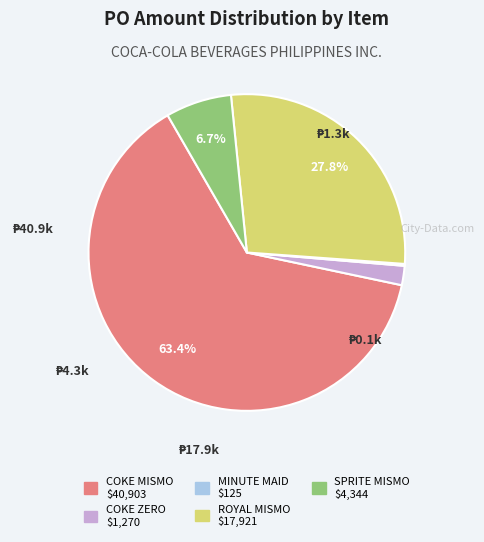

Is there a majority slice in this chart?

Yes